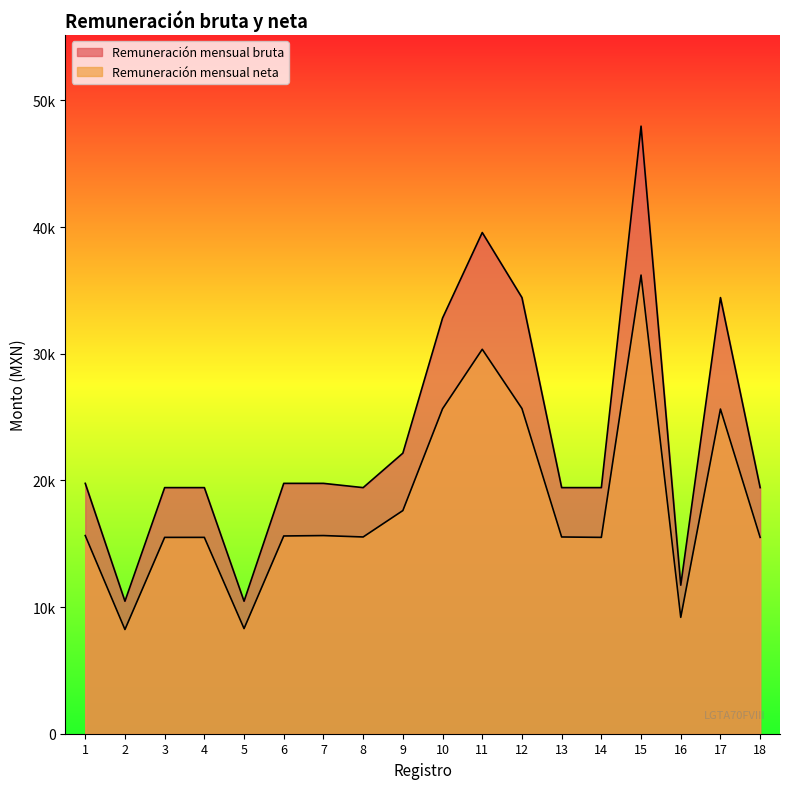

Rank the series by their maximum value, from highest to lowest.

Remuneración mensual bruta, Remuneración mensual neta